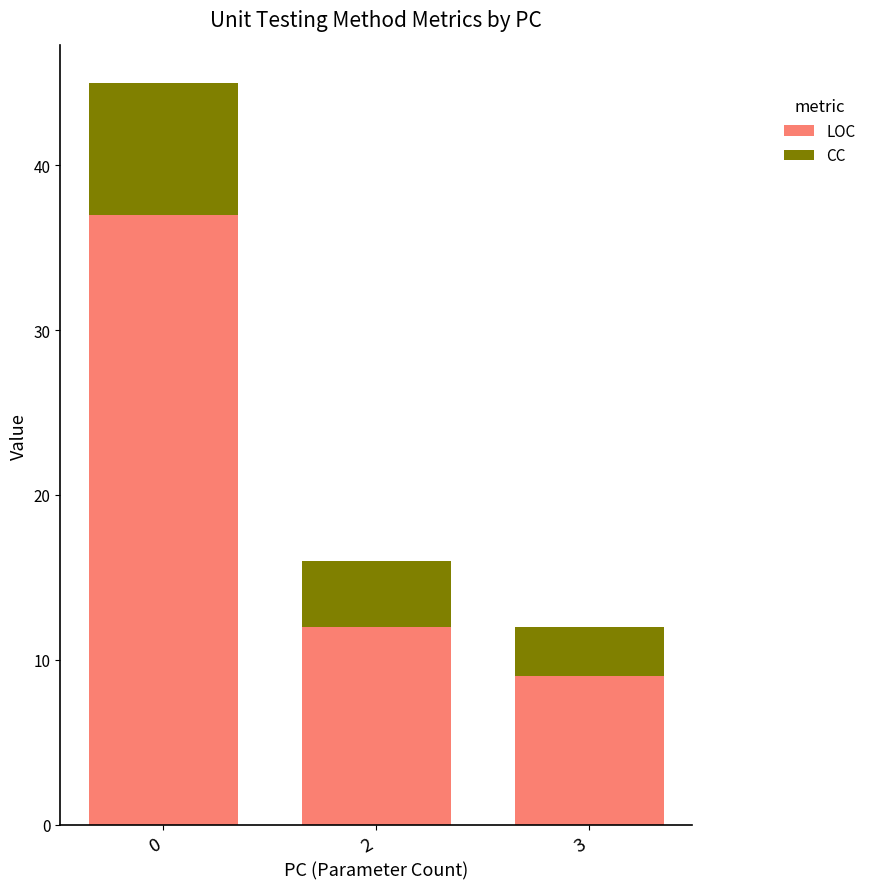

What are all the series names shown in the legend?

LOC, CC